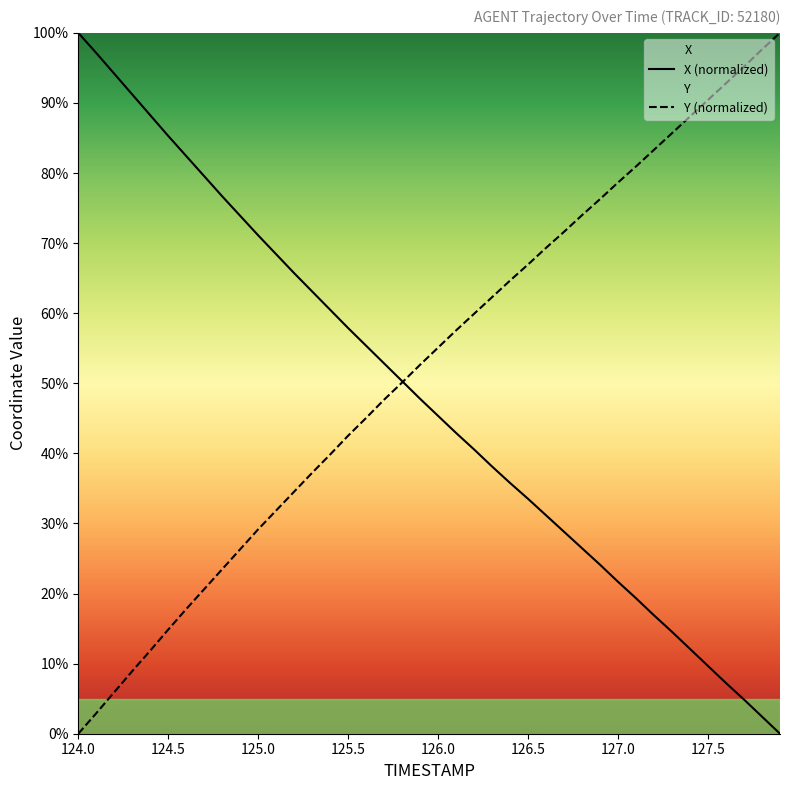

Which category has the highest value in the X (normalized) series?

124.0